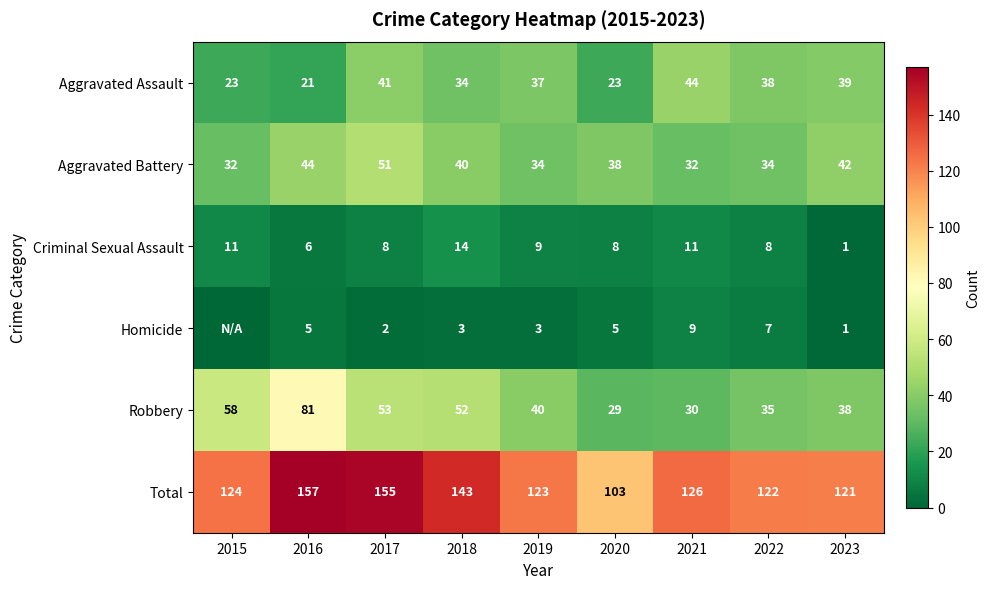

What is the minimum value for Robbery?

29